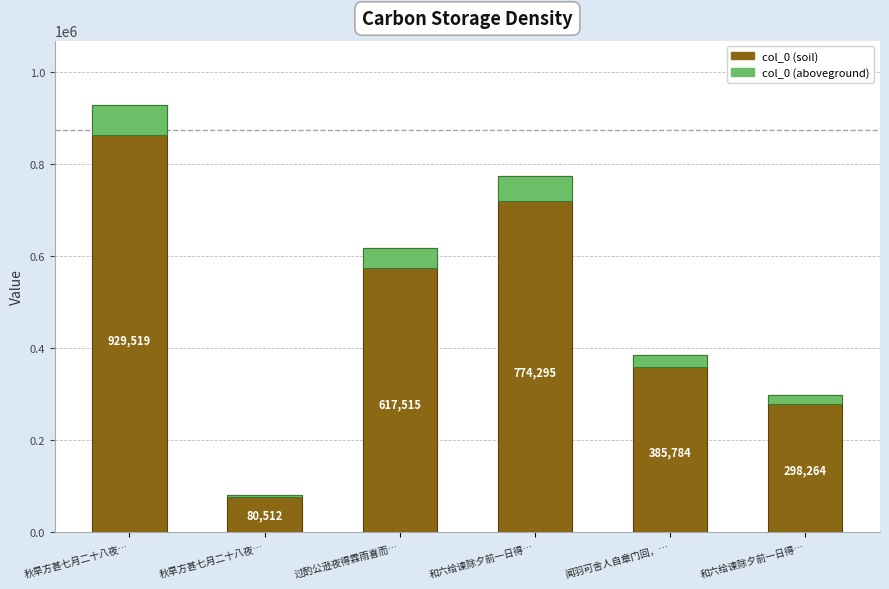

How many values exceed 617515?

2